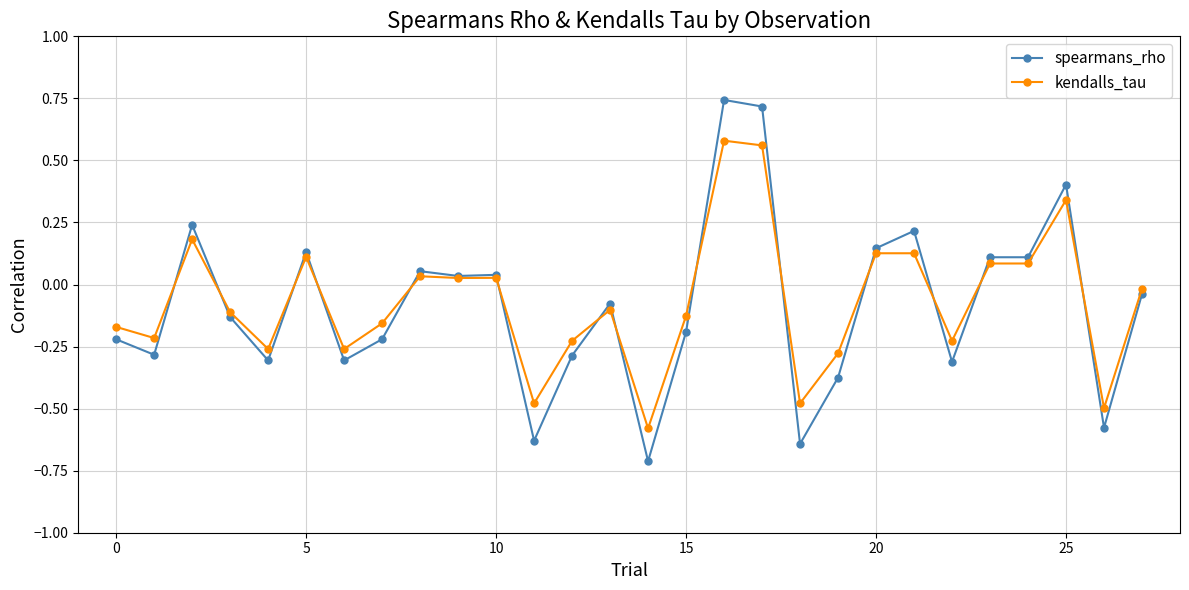

Rank the series by their maximum value, from highest to lowest.

spearmans_rho, kendalls_tau